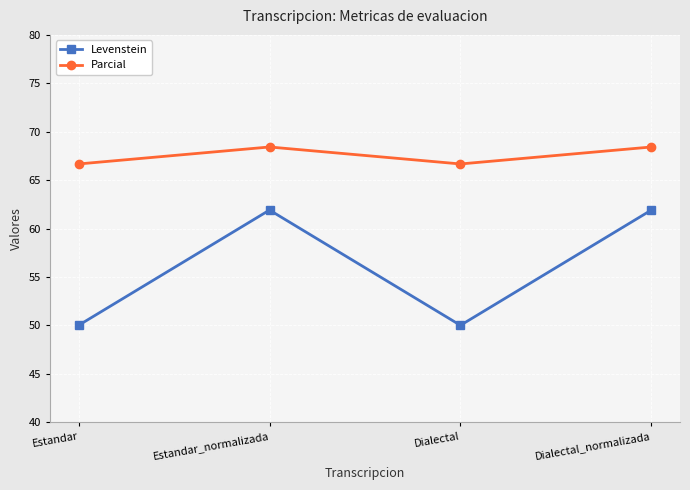

What is the spread (max minus min) of values at Estandar?

16.7